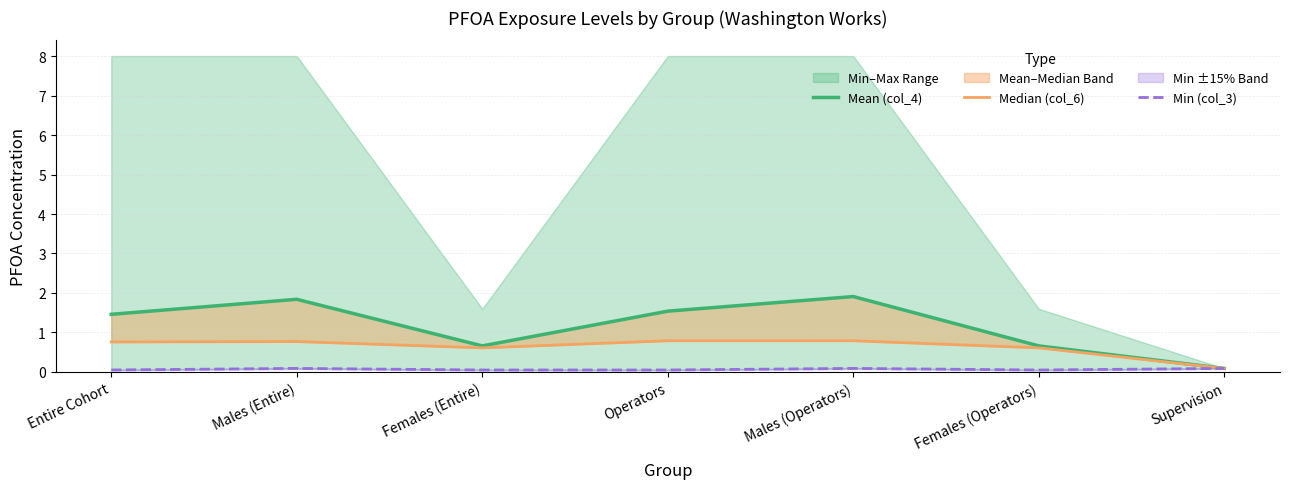

At which category is the sum across all series the highest?

Males (Operators)